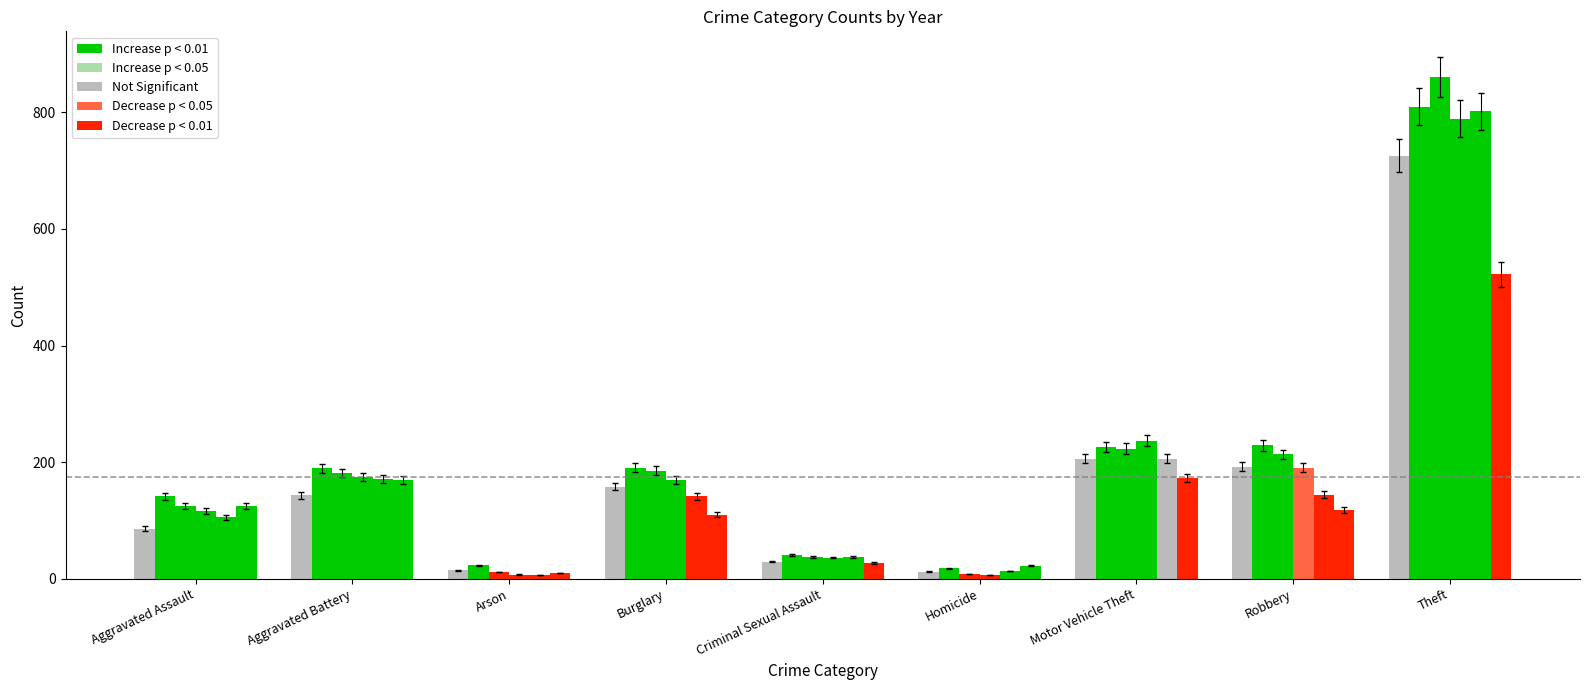

Rank the categories by 2017 value from highest to lowest.

Theft, Motor Vehicle Theft, Robbery, Burglary, Aggravated Battery, Aggravated Assault, Criminal Sexual Assault, Arson, Homicide